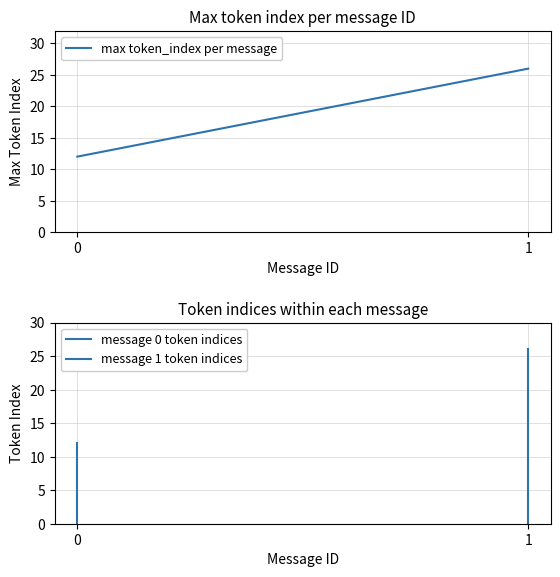

What is the difference between the second highest and minimum values?

11